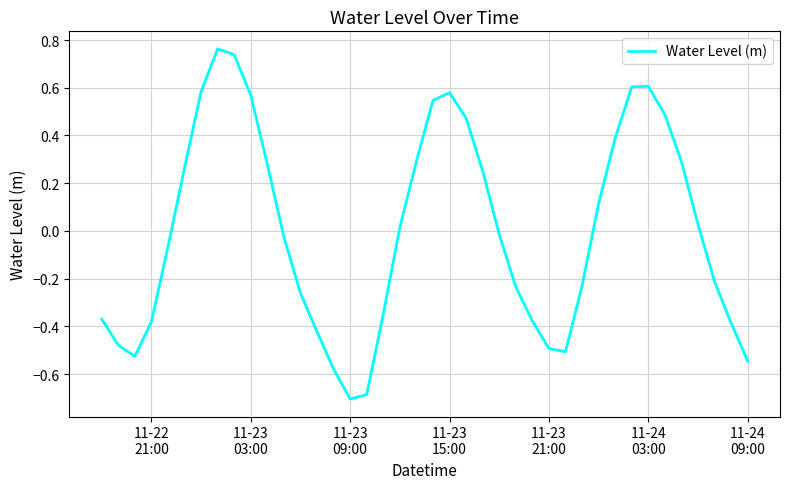

What is the difference between the maximum and minimum values?

1.5